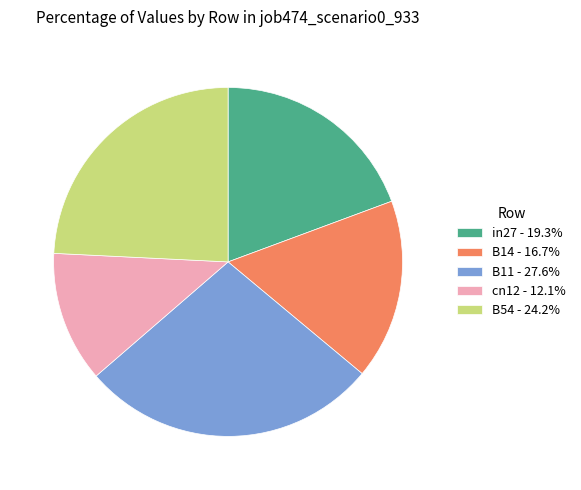

Does any single category account for the majority?

No